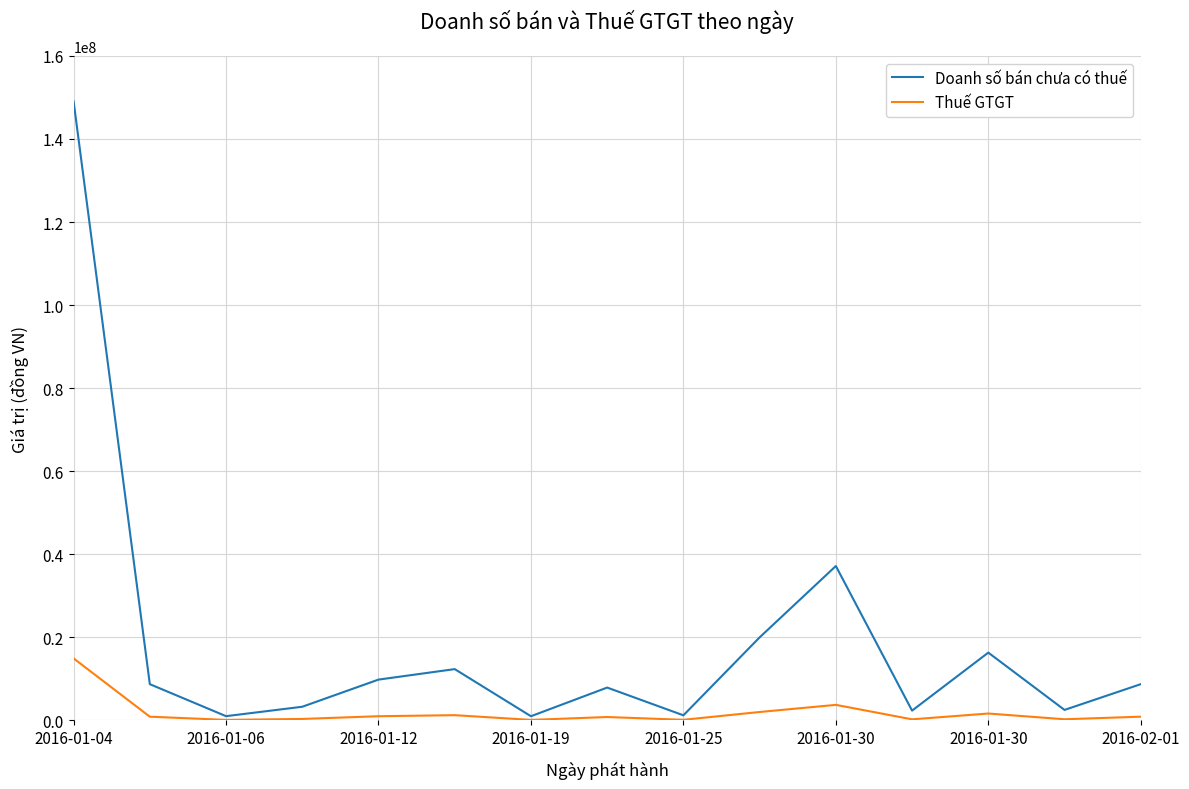

Which series has the widest spread of values?

Doanh số bán chưa có thuế